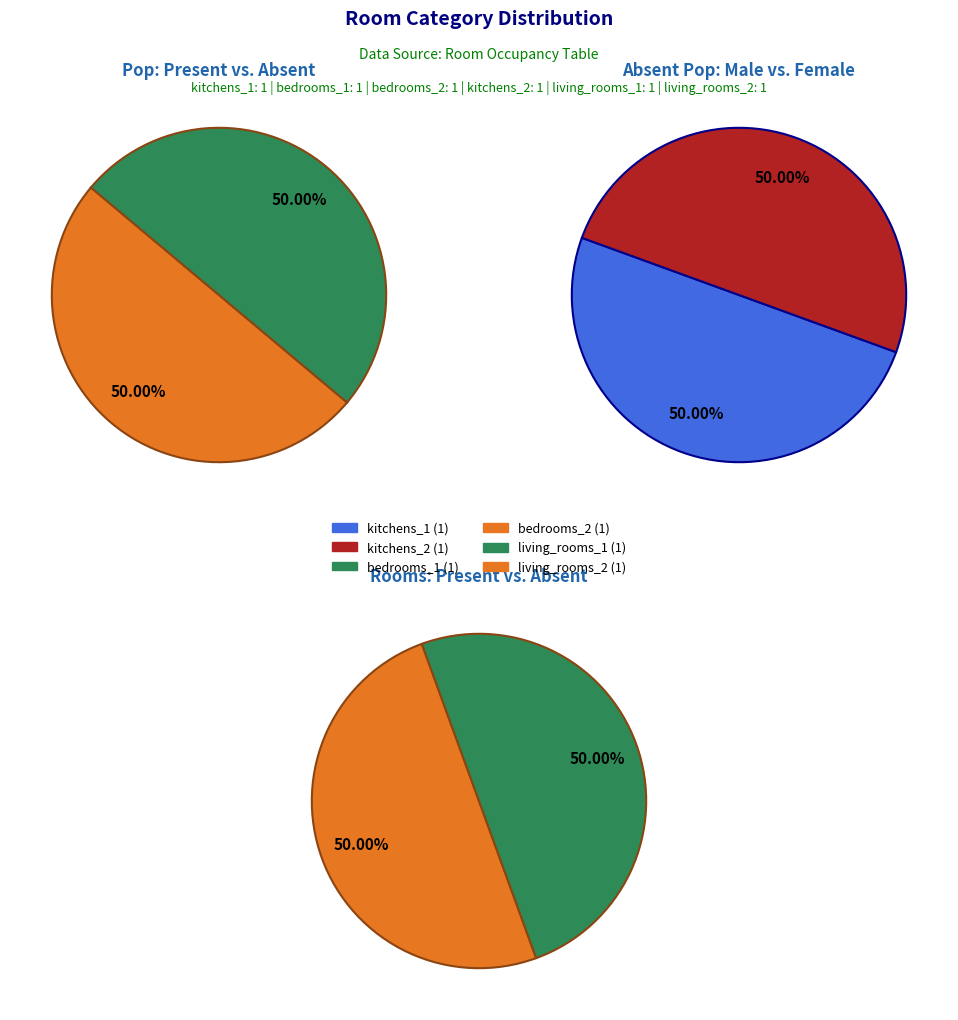

How many slices are in this pie chart?

6